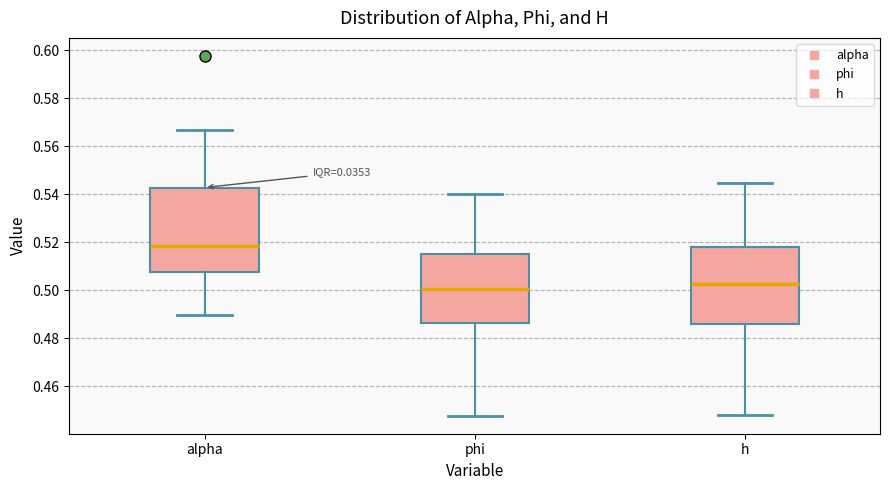

Reading left to right, transcribe this box plot: for each box, give where its median line is, the range the box spans, and where its two whiskers end, as read against the y-axis. The values are not printed on the chart, so give them approximately, as read against the axis.

alpha: median 0.518, box 0.508 to 0.542, whiskers 0.490 to 0.566
phi: median 0.500, box 0.486 to 0.516, whiskers 0.448 to 0.540
h: median 0.502, box 0.486 to 0.518, whiskers 0.448 to 0.544